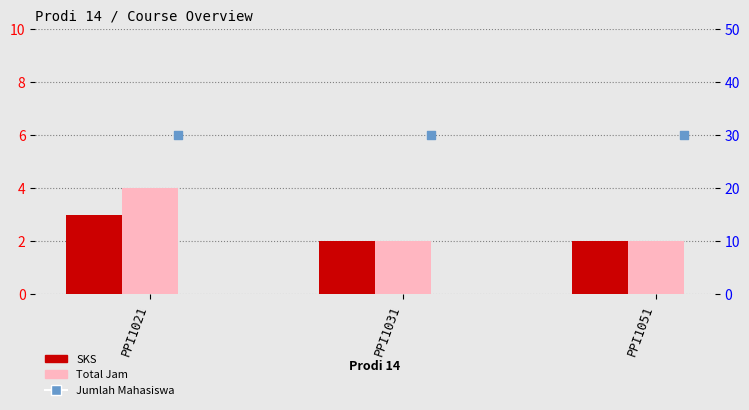

What is the total value across all series at PPI1031?

34